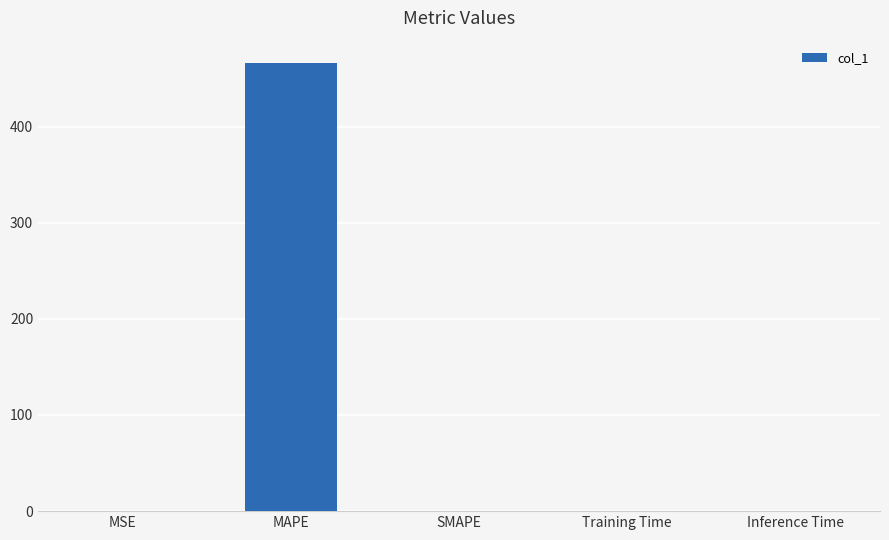

How many data points does each series have?

5